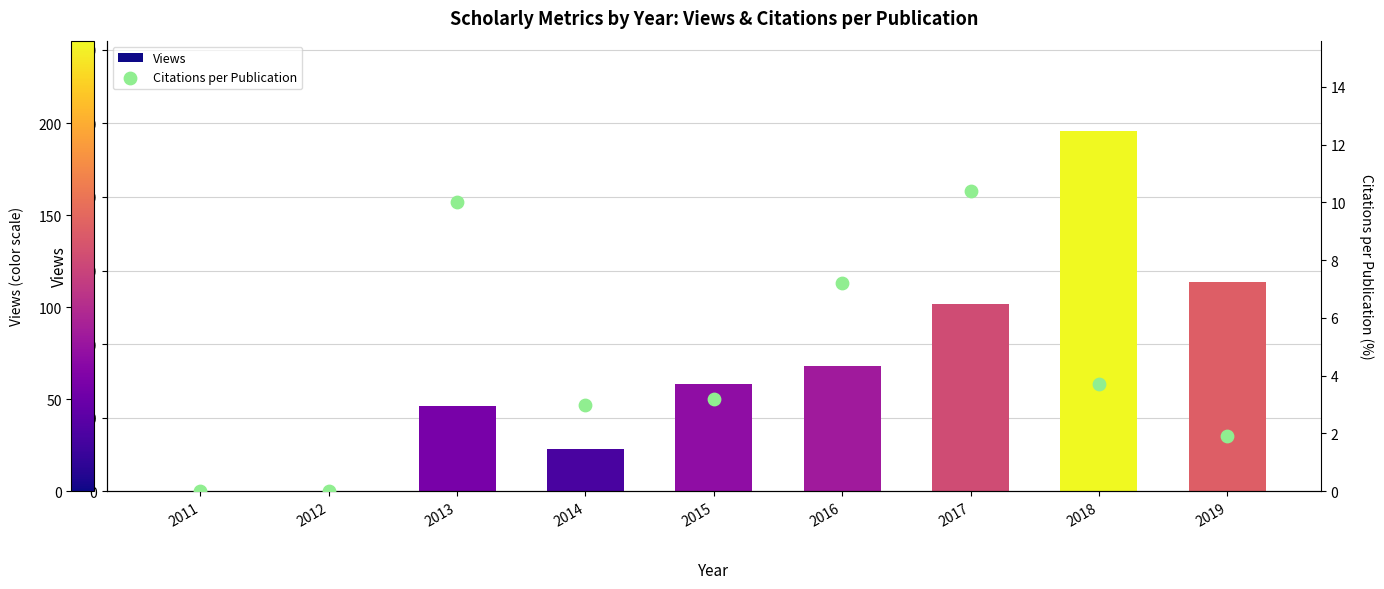

Is the value of Citations per Publication at 2012 greater than the value of Views at 2015?

No